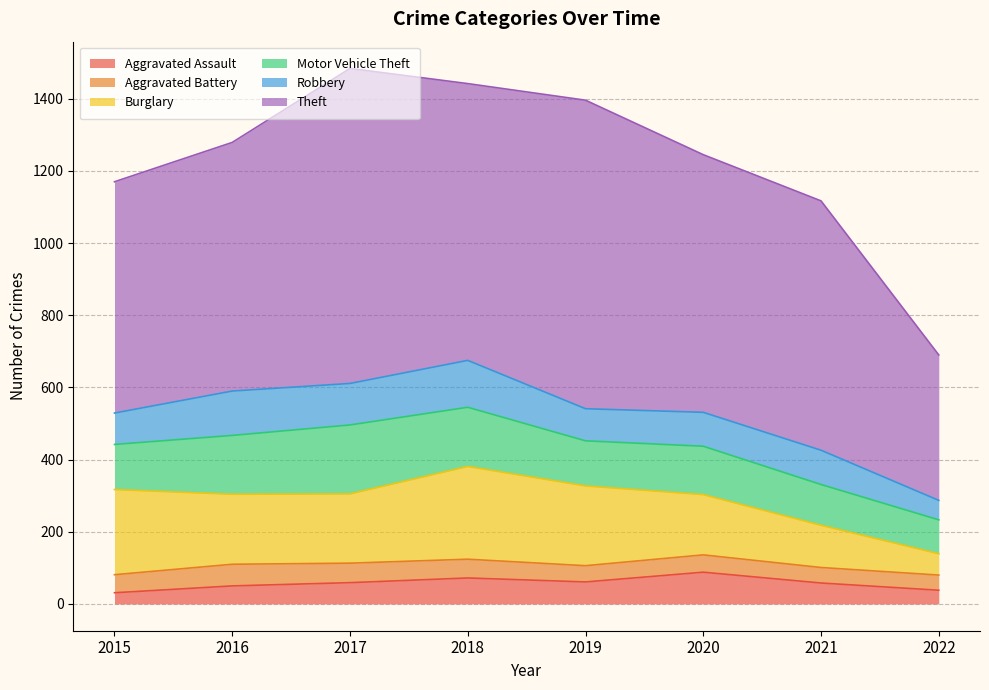

How many categories are shown in the chart?

8